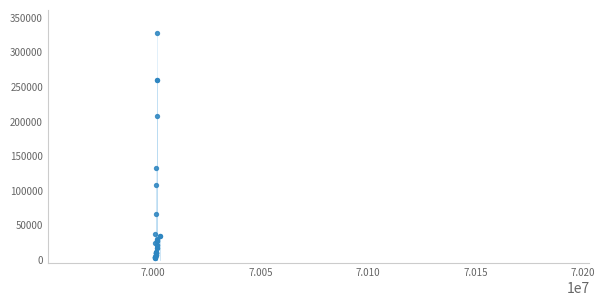

What Y value in the scatter plot is closest to 165080?

132089